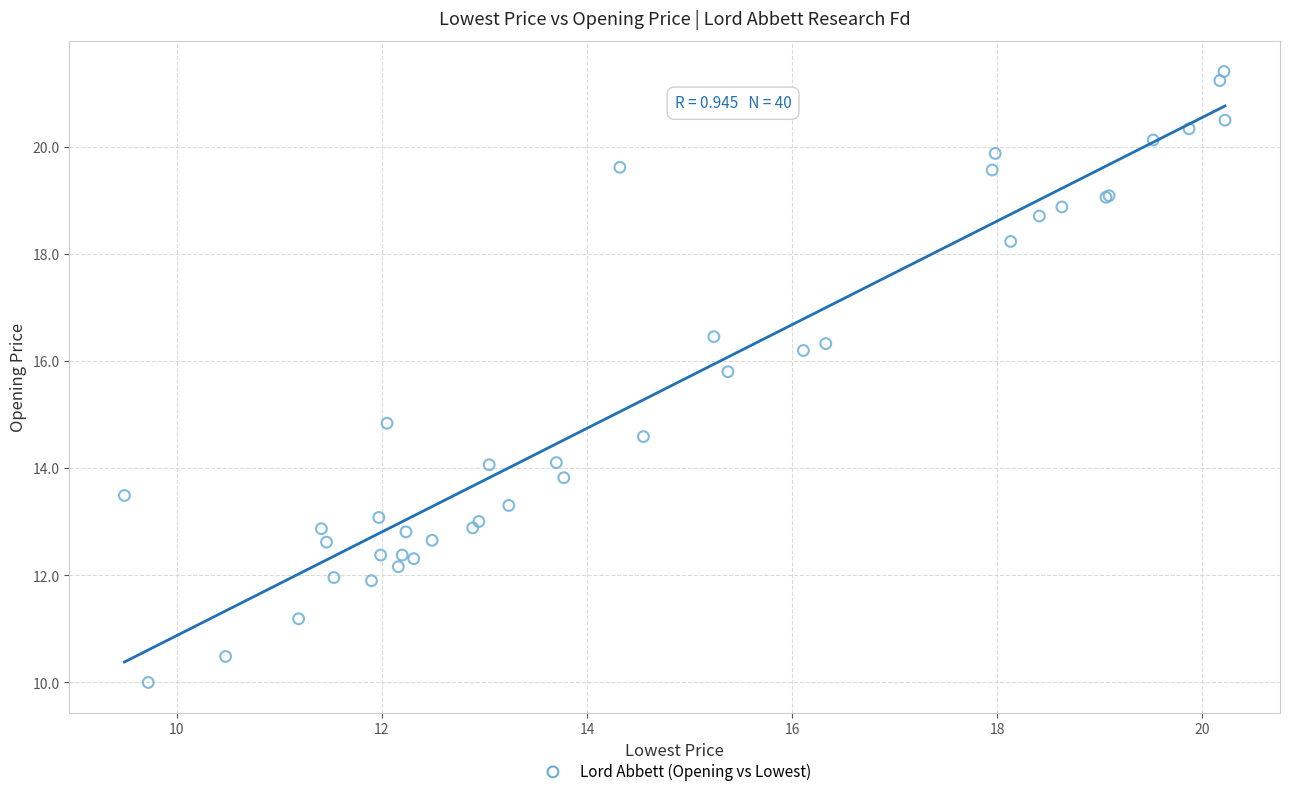

What Y value in the scatter plot is closest to 15?

14.8